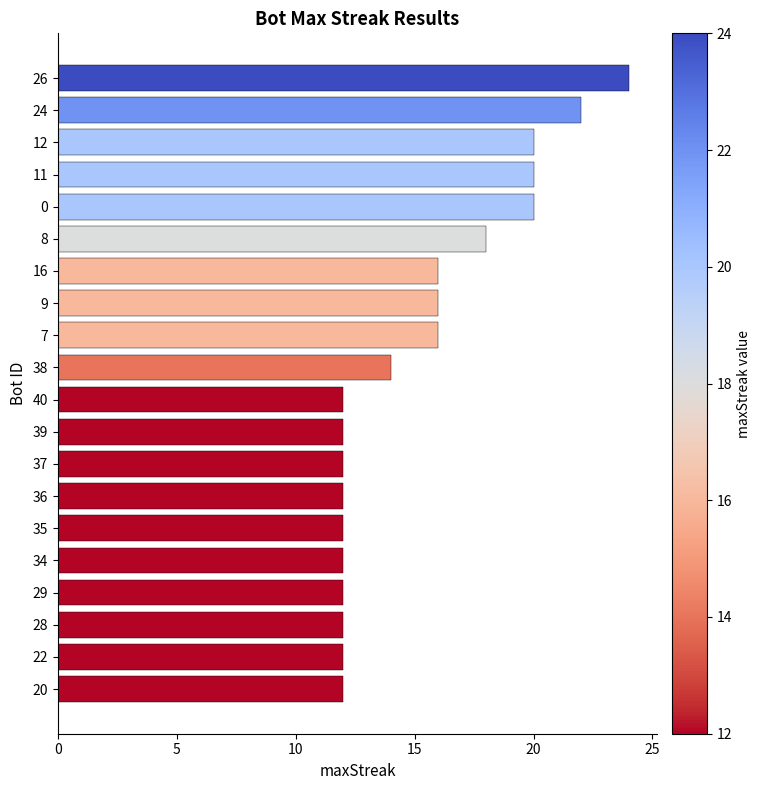

What is the value of the 6th bar from the top?

18